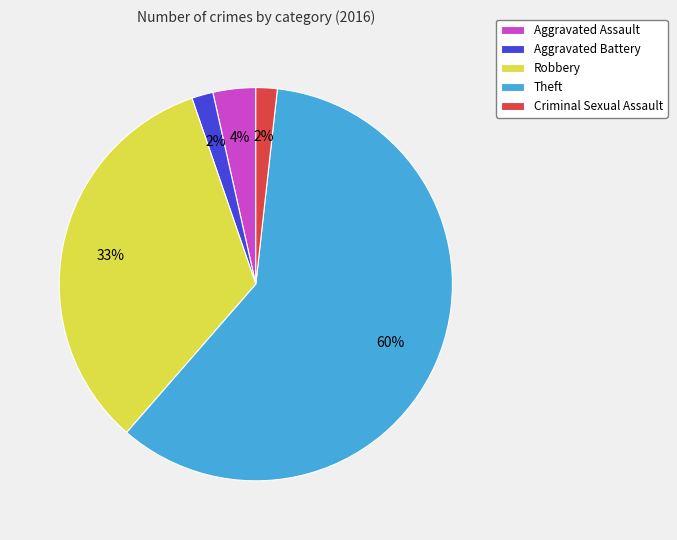

Between Criminal Sexual Assault and Aggravated Assault, which is larger?

Aggravated Assault